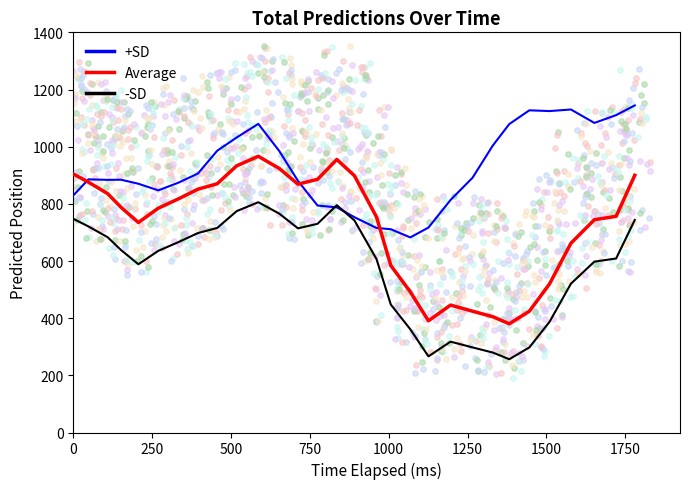

What is the highest value of the Average series?

966.3